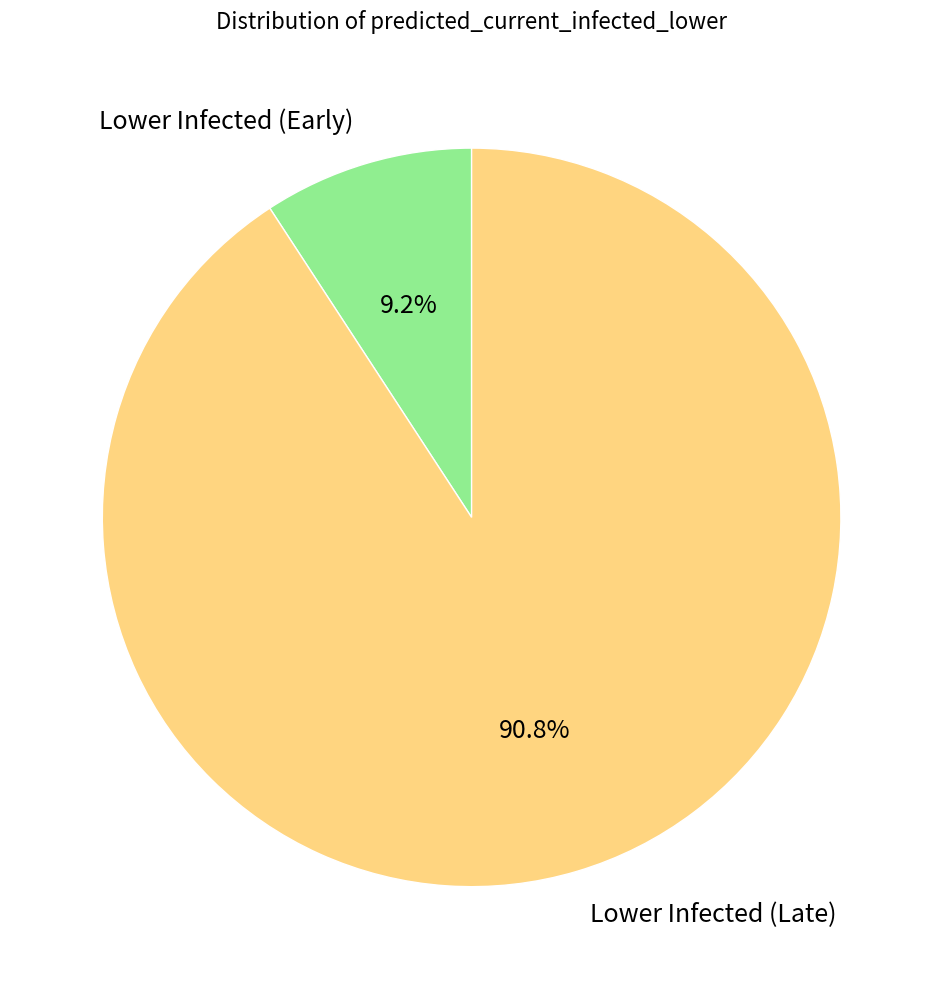

Which has a higher value, Lower Infected (Early) or Lower Infected (Late)?

Lower Infected (Late)